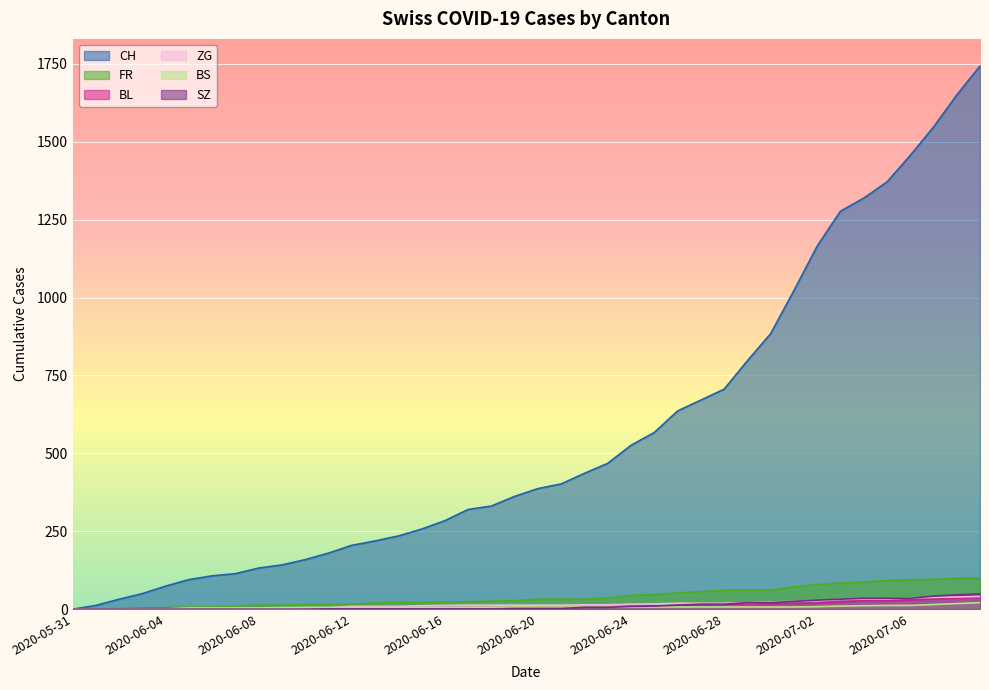

Reading right to left, what are all the values shown in this chart?

CH: 1743	1650	1547	1456	1371	1319	1277	1165	1022	884	797	706	671	636	567	526	468	436	402	387	362	331	320	284	257	235	219	205	180	159	142	132	114	107	95	74	50	32	12	0
FR: 100	99	96	94	92	87	84	79	72	61	61	61	56	52	47	44	36	32	32	32	27	26	24	23	22	22	20	16	16	15	13	13	9	7	7	5	3	2	0	0
BL: 38	35	32	29	27	27	23	19	18	17	17	16	14	12	10	9	7	7	7	6	5	5	5	5	4	4	4	4	4	4	3	3	3	3	3	2	2	1	1	0
ZG: 41	39	38	36	33	33	31	27	25	23	21	19	19	19	17	16	14	14	13	13	13	13	13	12	11	9	9	9	5	5	3	1	0	0	0	0	0	0	0	0
BS: 21	18	15	12	12	11	10	8	7	7	7	7	7	7	7	7	7	7	7	7	7	6	6	5	5	5	5	5	5	5	5	4	4	4	4	1	1	0	0	0
SZ: 49	46	42	35	35	35	32	29	25	21	21	16	16	13	10	9	6	6	2	2	2	1	1	1	1	1	1	1	1	0	0	0	0	0	0	0	0	0	0	0